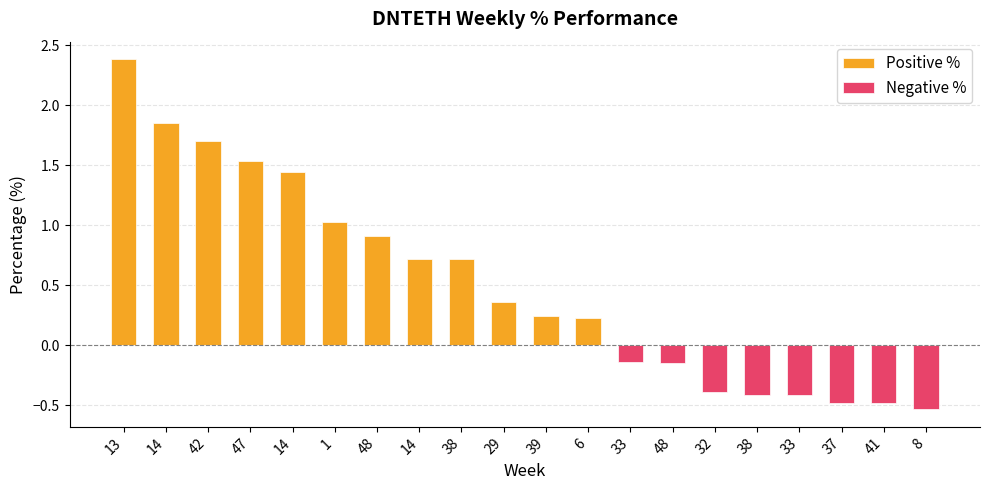

How many data points does each series have?

20